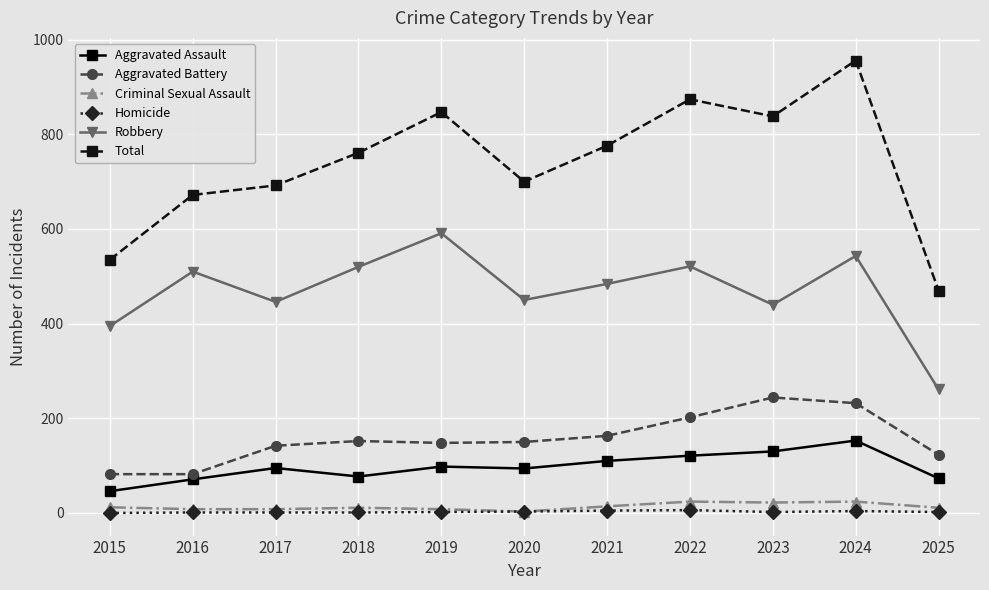

Which series changed the most between 2017 and 2021?

Total